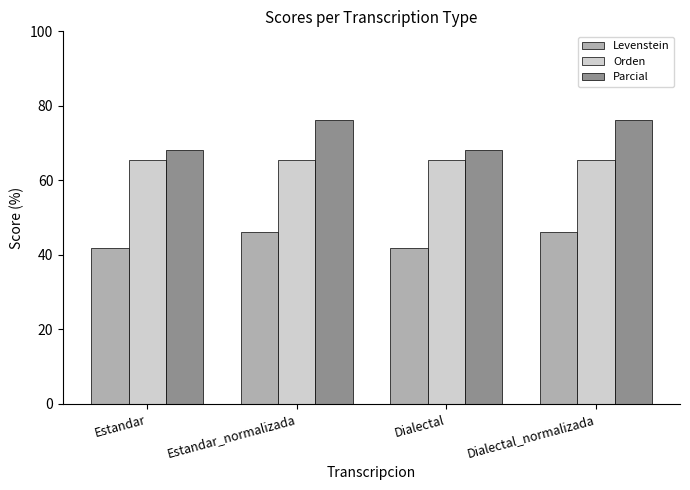

What is the maximum value for Orden?

65.5